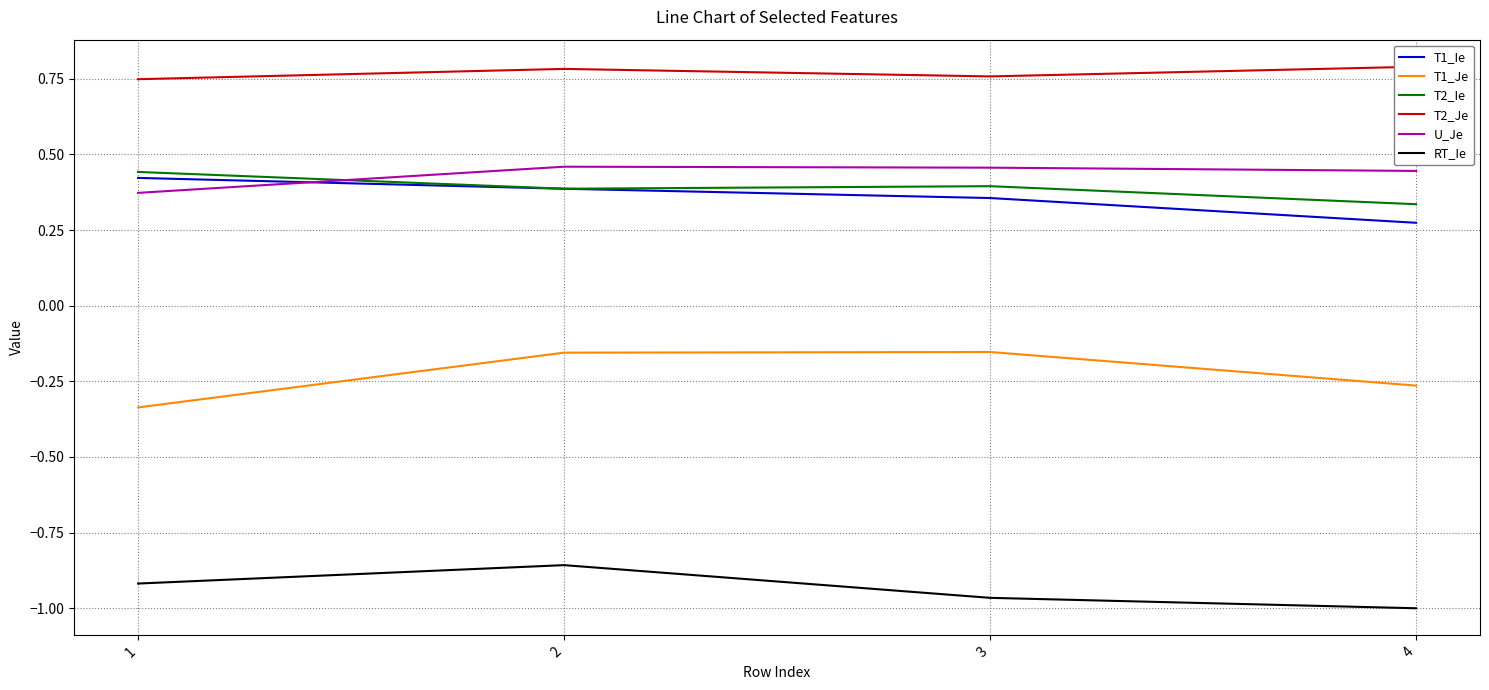

Where is T2_Ie nearest to the value 0?

4